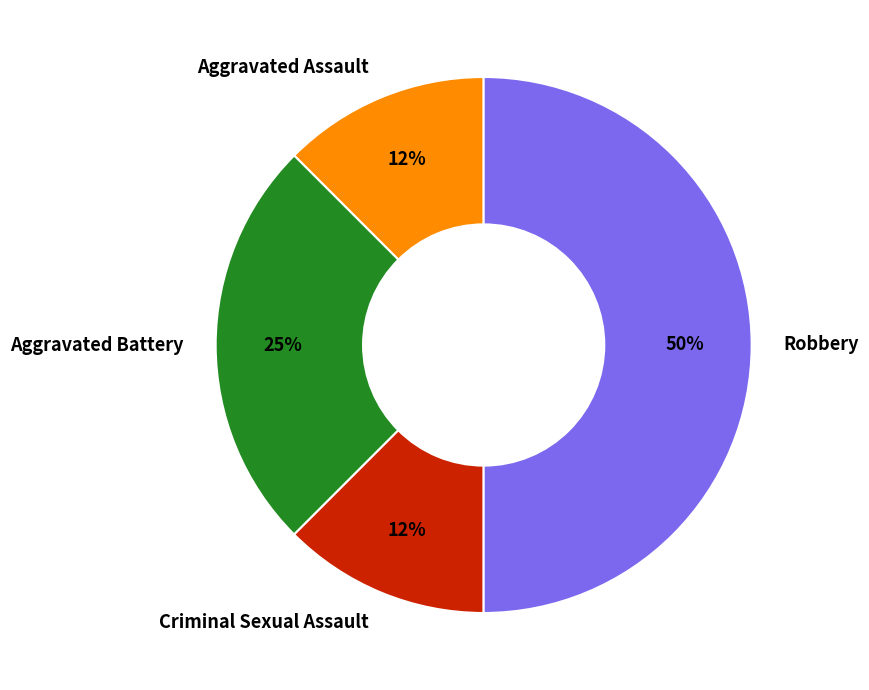

Is the sum of Criminal Sexual Assault and Aggravated Battery greater than half?

No